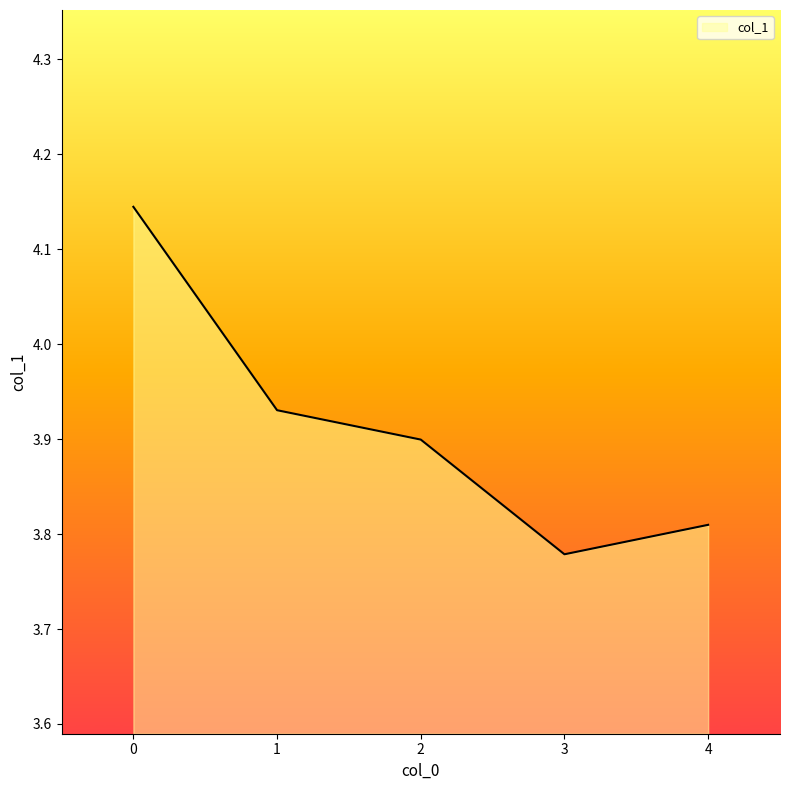

The chart shows a value of 1.0 at 1. True or false?

False